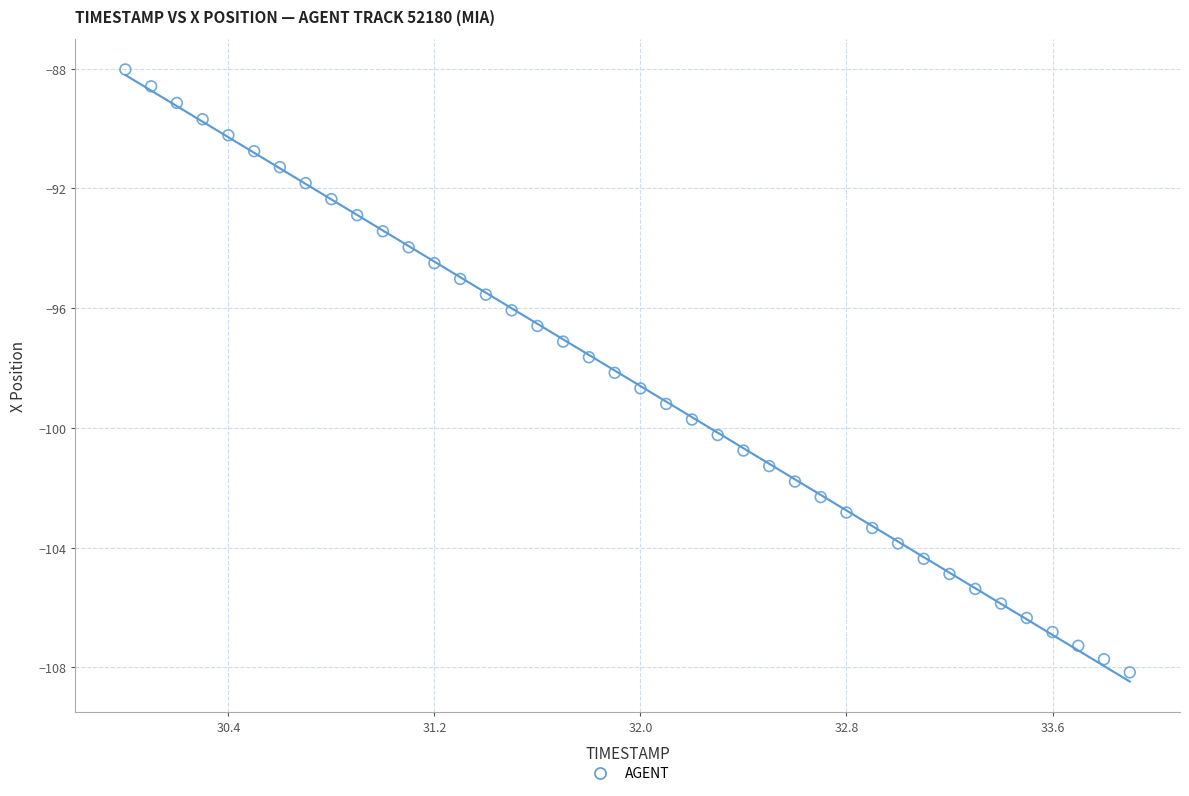

What is the range of X values (max minus min)?

3.9